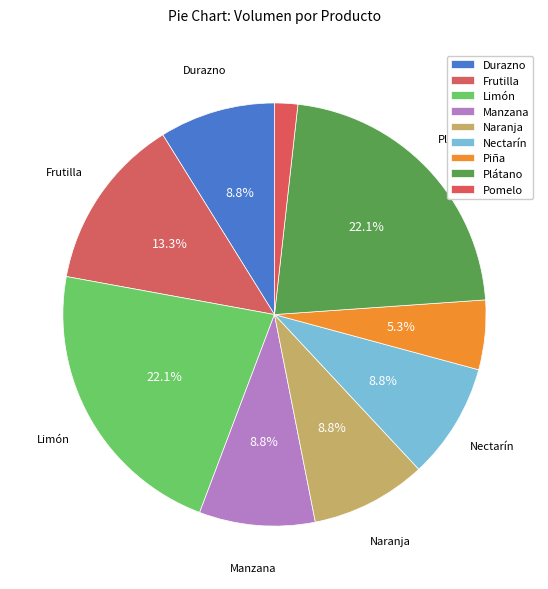

Count the number of slices in the pie.

9